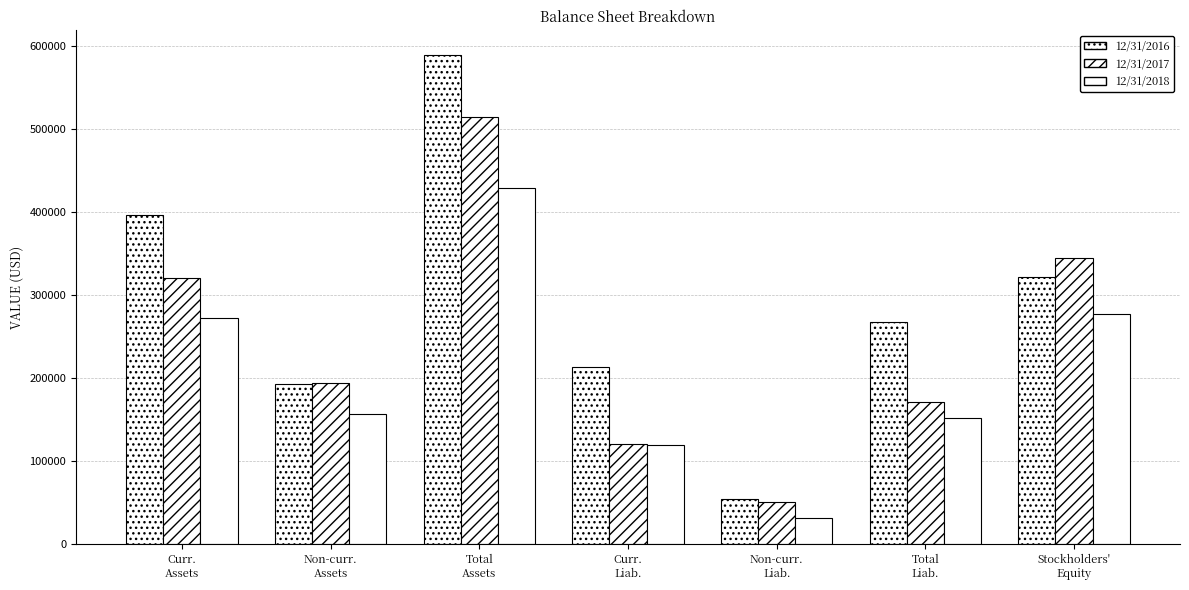

How many data points does each series have?

7